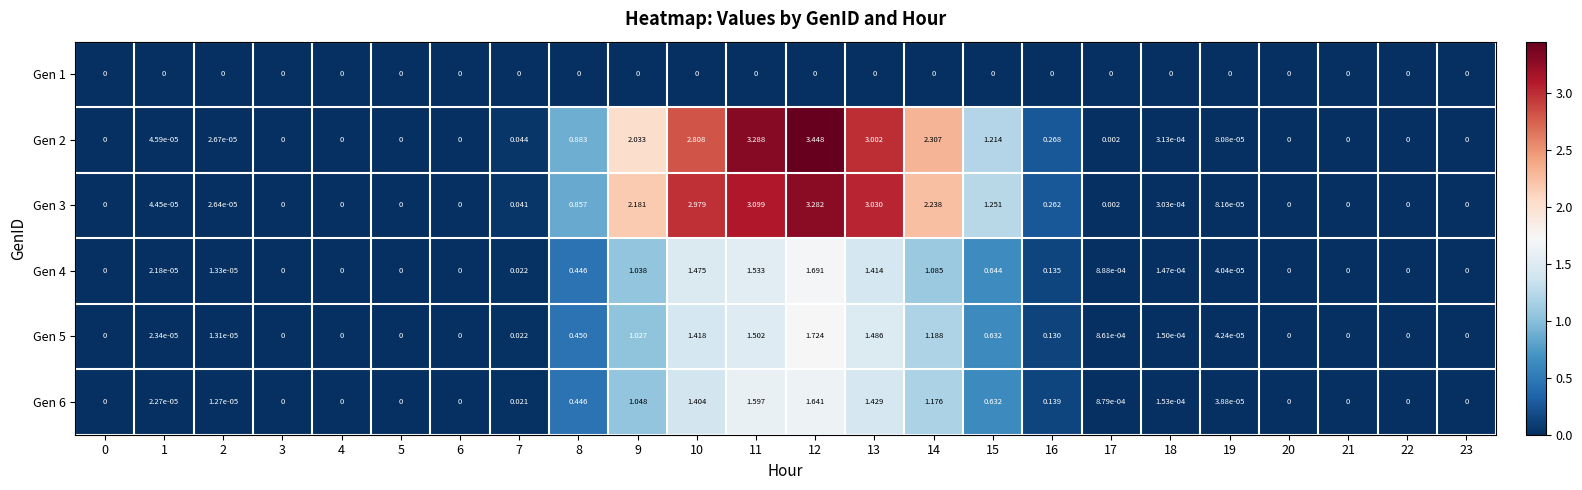

Which series has the largest total across all categories?

Gen 2